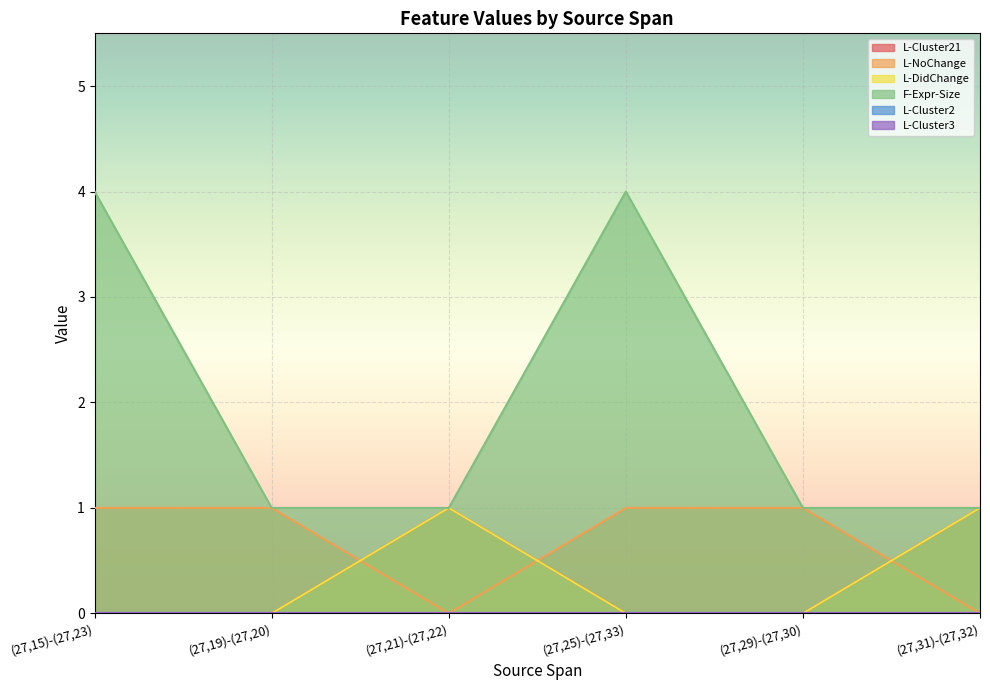

What position from the right is (27,19)-(27,20)?

5